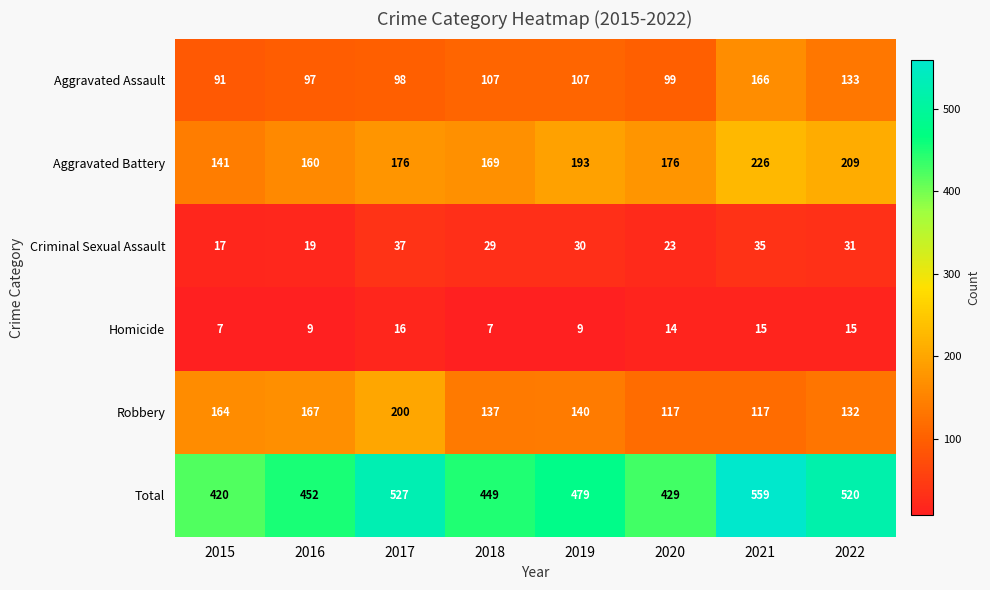

What is the maximum value shown in the chart?

559